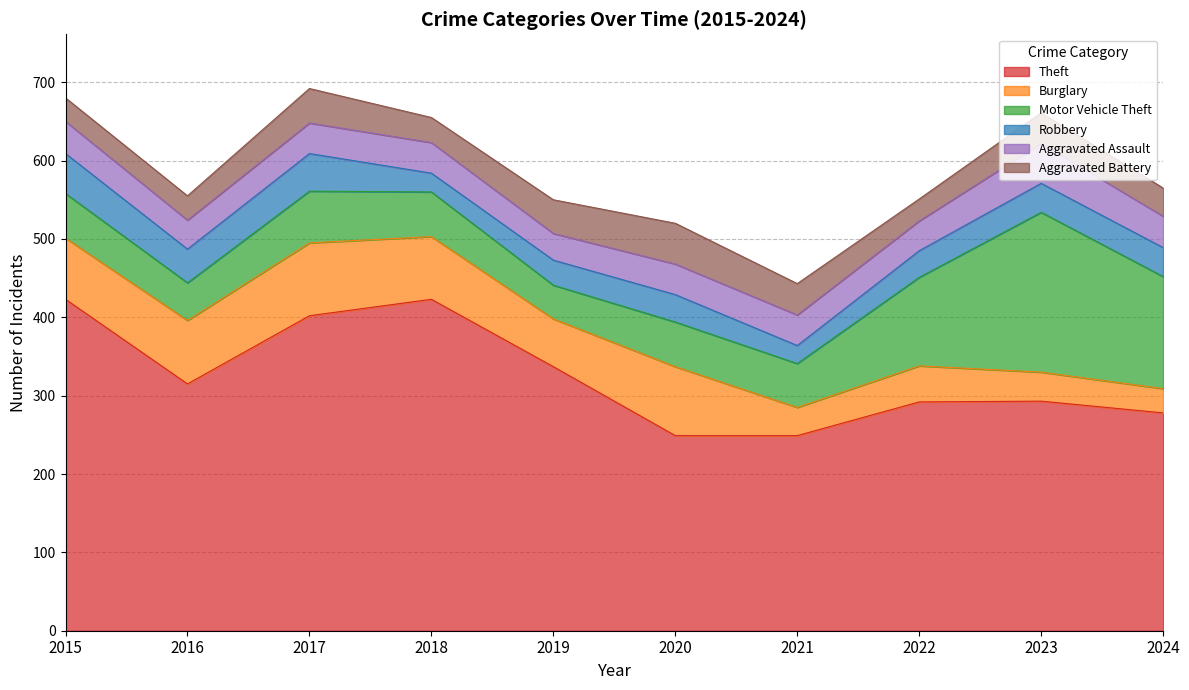

Reading right to left, extract all data points from this chart.

Theft: 2024=278	2023=293	2022=292	2021=249	2020=249	2019=337	2018=423	2017=402	2016=315	2015=423
Burglary: 2024=31	2023=37	2022=46	2021=36	2020=88	2019=61	2018=80	2017=93	2016=81	2015=78
Motor Vehicle Theft: 2024=143	2023=204	2022=113	2021=56	2020=57	2019=43	2018=57	2017=66	2016=48	2015=57
Robbery: 2024=37	2023=37	2022=34	2021=23	2020=35	2019=32	2018=24	2017=48	2016=43	2015=51
Aggravated Assault: 2024=40	2023=51	2022=38	2021=39	2020=39	2019=34	2018=39	2017=39	2016=37	2015=41
Aggravated Battery: 2024=36	2023=39	2022=28	2021=40	2020=52	2019=43	2018=32	2017=44	2016=31	2015=30